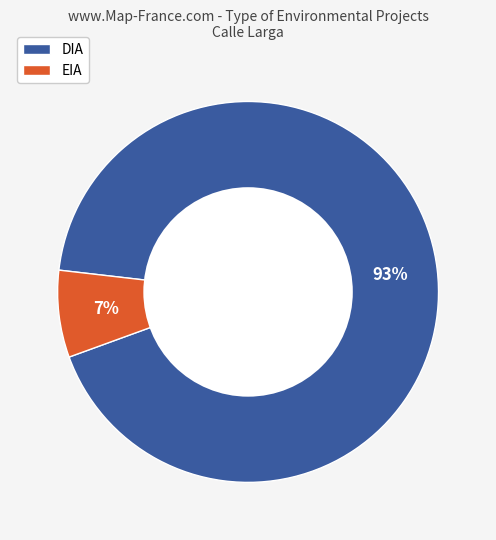

Which category accounts for the majority?

DIA